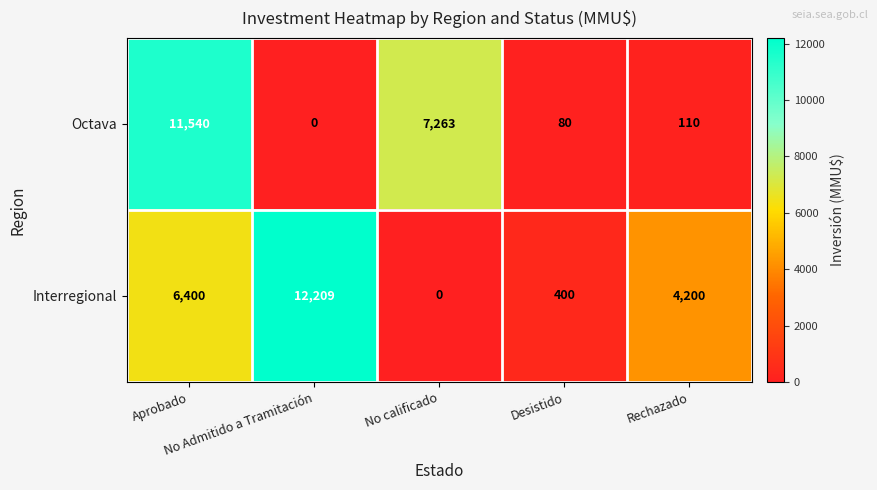

Which series has the largest total across all categories?

Interregional